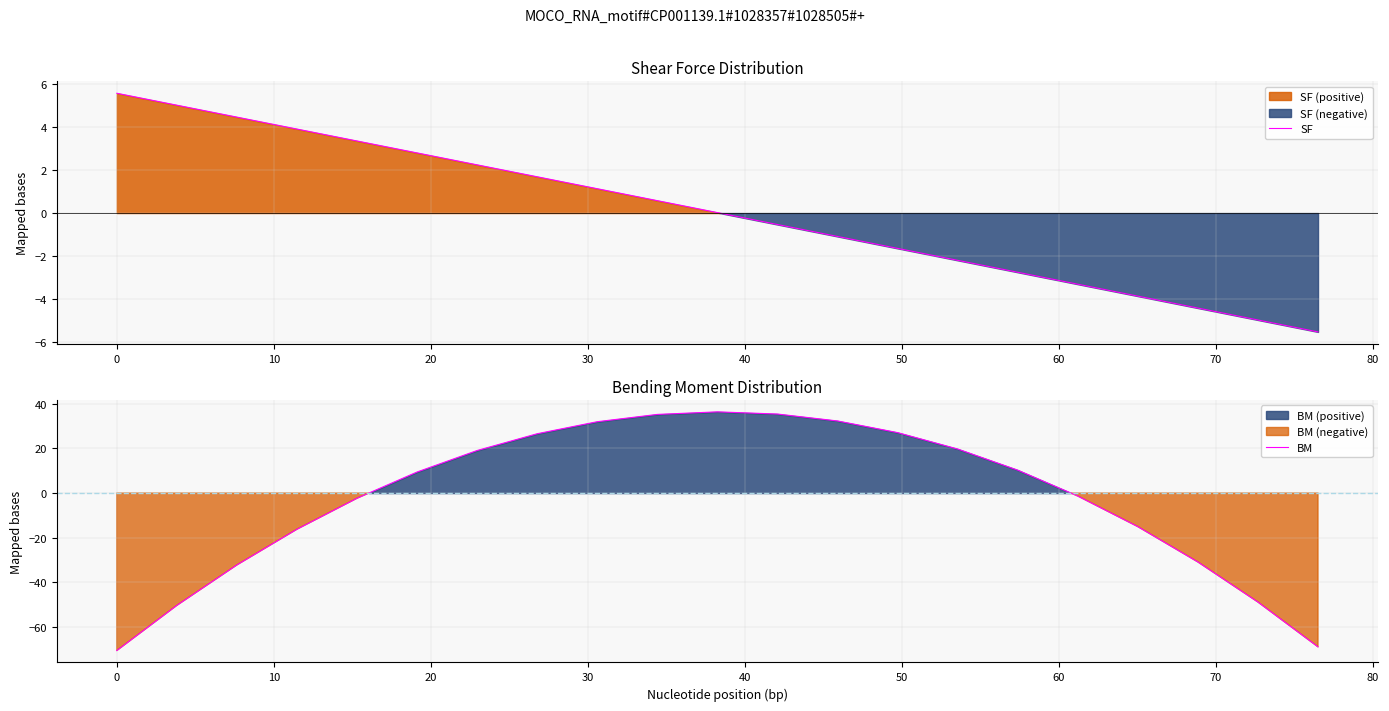

What is the maximum value for SF?

5.6